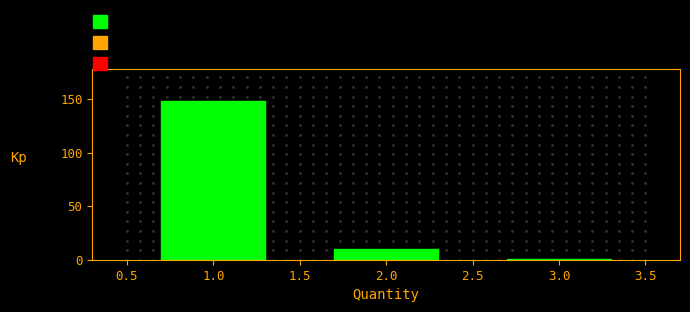

Reading left to right, what are all the values shown in this chart?

1.0=148	2.0=10	3.0=1